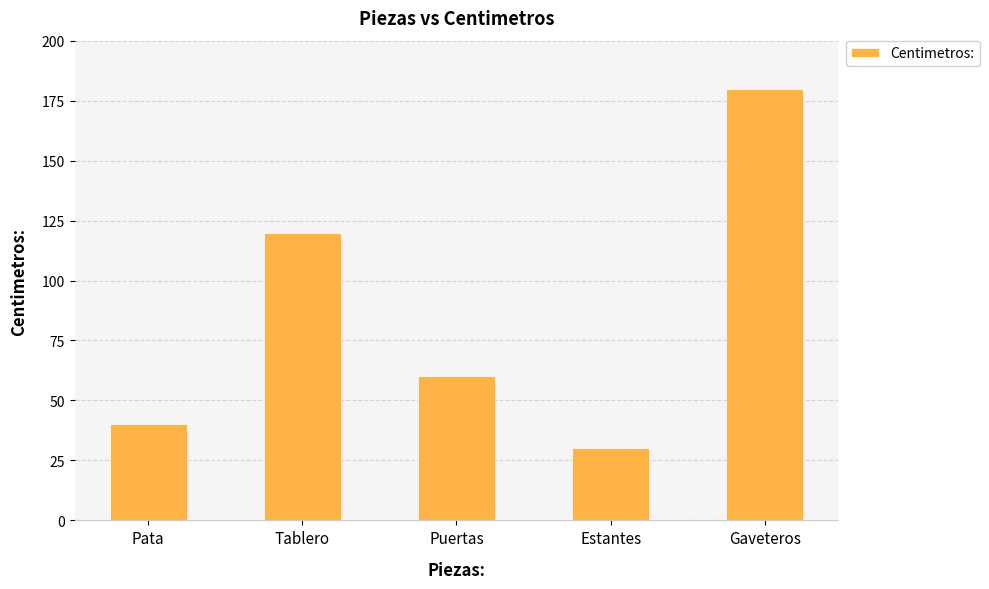

The chart shows a value of 60 at Puertas. True or false?

True